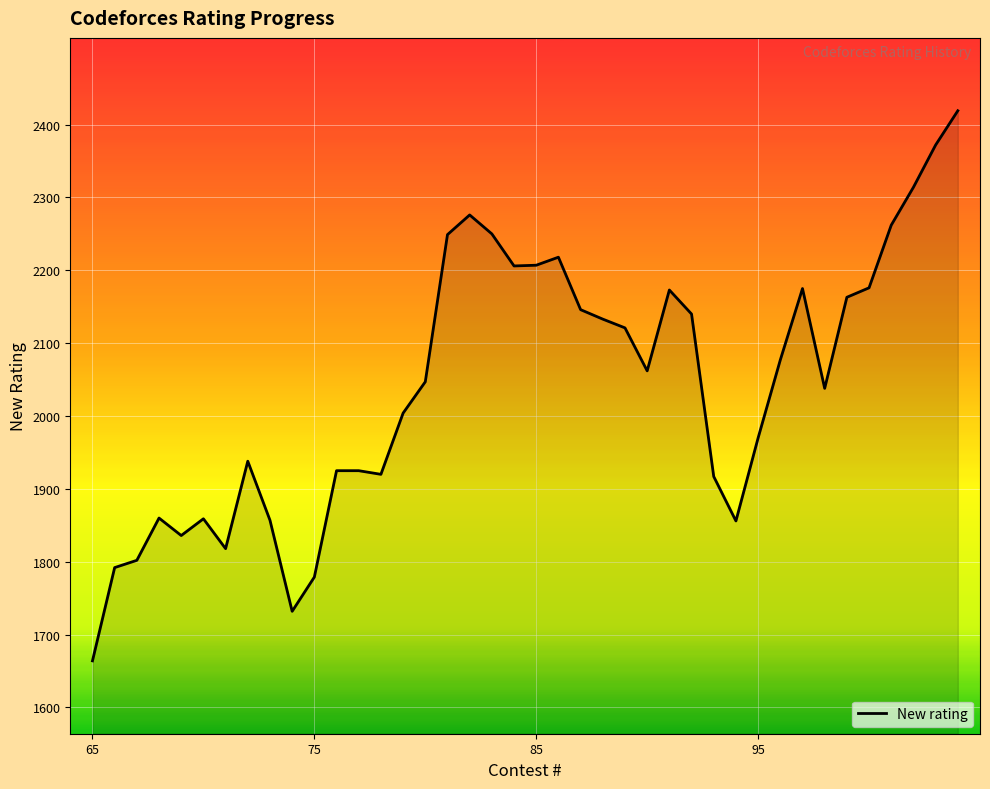

What is the smallest value displayed?

1664